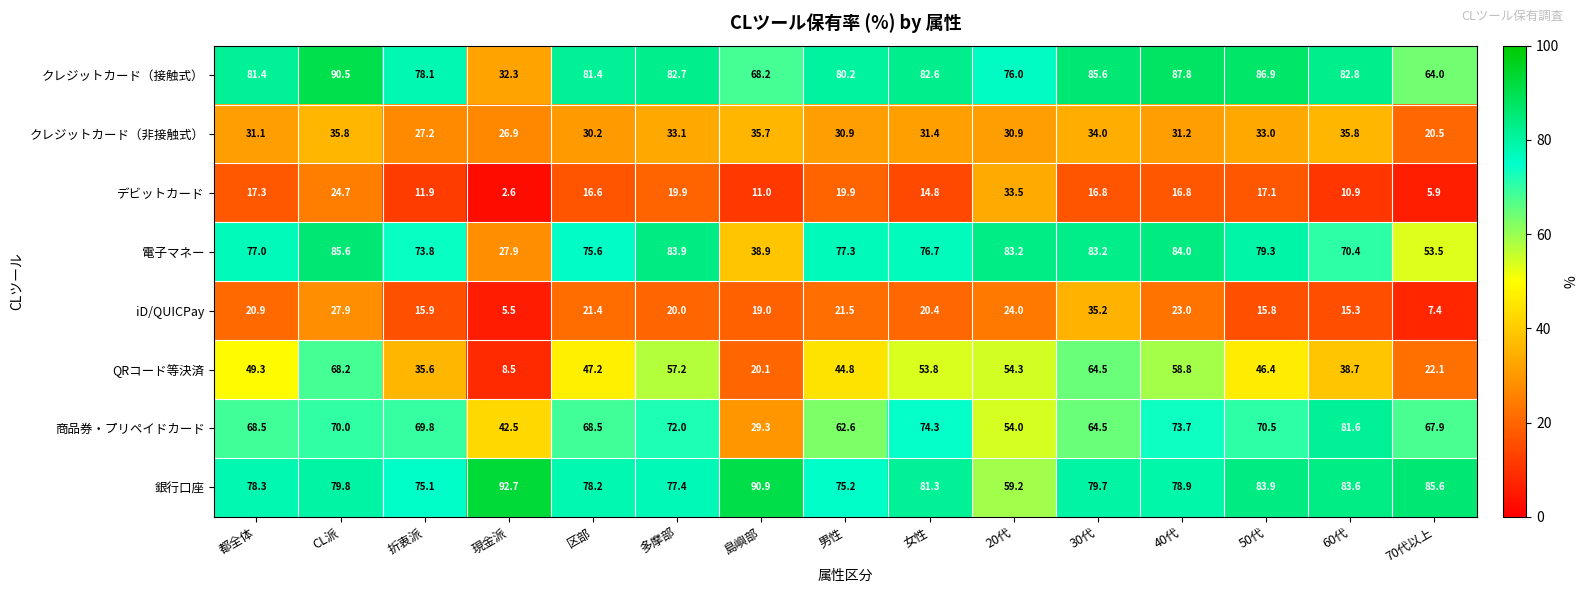

What is the minimum value for クレジットカード（非接触式）?

20.5